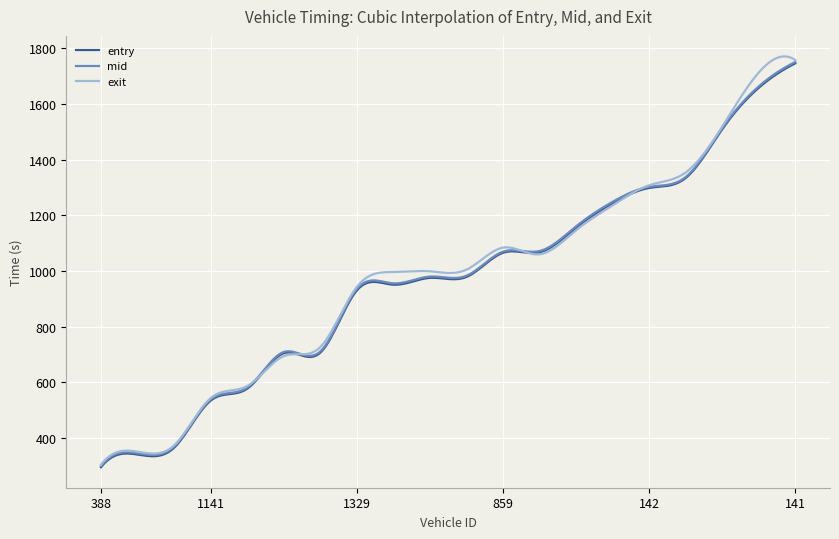

What is the sum of all exit values?

295021.5